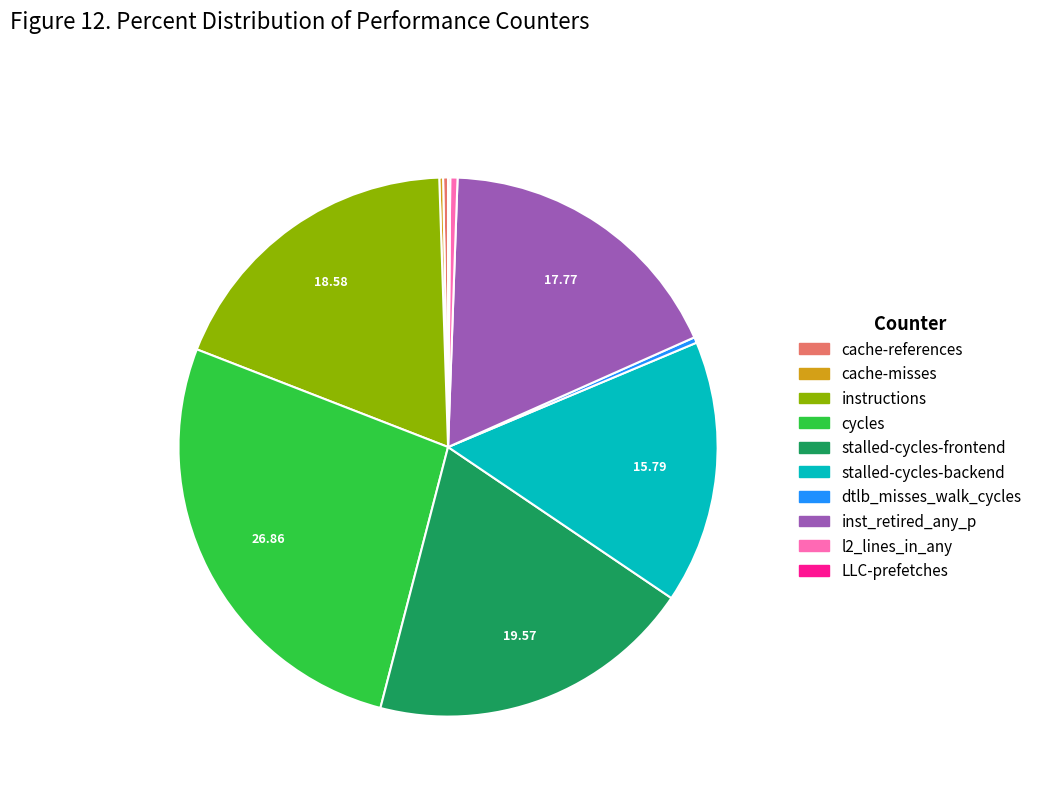

What is the largest slice in the pie chart?

cycles